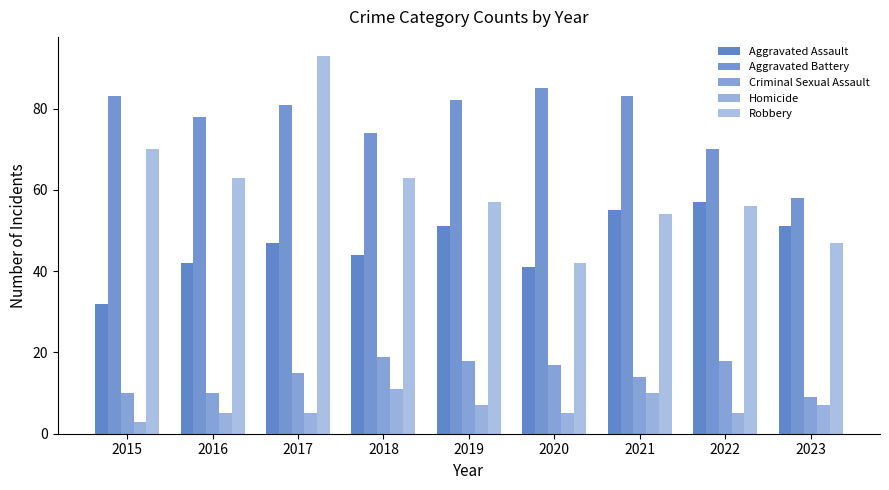

Which label corresponds to the smallest value in the chart?

2015